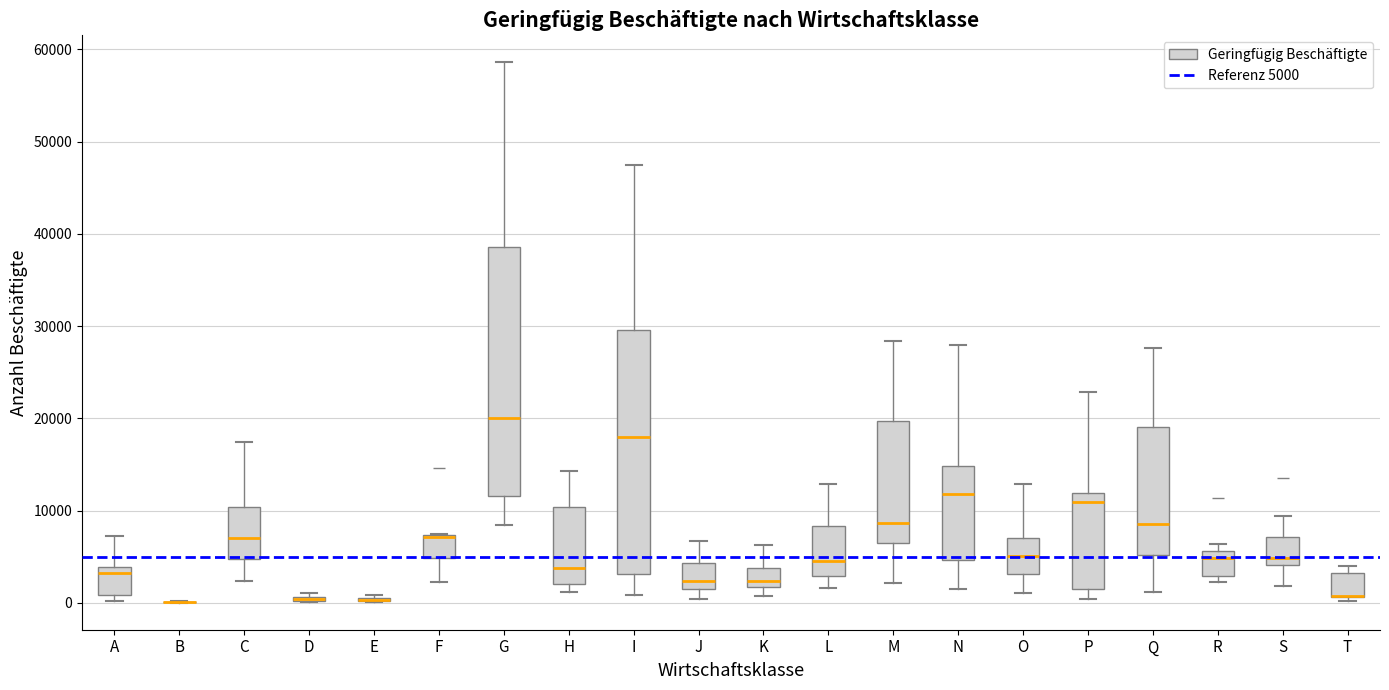

Reading left to right, transcribe this box plot: for each box, give where its median line is, the range the box spans, and where its two whiskers end, as read against the y-axis. The values are not printed on the chart, so give them approximately, as read against the axis.

A: median 3000, box 1000 to 4000, whiskers 0 to 7000
B: box collapsed to a line at 0, whiskers 0 to 0
C: median 7000, box 5000 to 10000, whiskers 2000 to 17000
D: box collapsed to a line at 0, whiskers 0 to 1000
E: box collapsed to a line at 0, whiskers 0 to 1000
F: median 7000 (drawn on the box's upper edge), box 5000 to 7000, whiskers 2000 to 8000
G: median 20000, box 12000 to 39000, whiskers 8000 to 59000
H: median 4000, box 2000 to 10000, whiskers 1000 to 14000
I: median 18000, box 3000 to 30000, whiskers 1000 to 48000
J: median 2000 (just above the box's lower edge), box 2000 to 4000, whiskers 0 to 7000
K: median 2000 (just above the box's lower edge), box 2000 to 4000, whiskers 1000 to 6000
L: median 5000, box 3000 to 8000, whiskers 2000 to 13000
M: median 9000, box 7000 to 20000, whiskers 2000 to 28000
N: median 12000, box 5000 to 15000, whiskers 2000 to 28000
O: median 5000, box 3000 to 7000, whiskers 1000 to 13000
P: median 11000, box 1000 to 12000, whiskers 0 to 23000
Q: median 9000, box 5000 to 19000, whiskers 1000 to 28000
R: median 5000, box 3000 to 6000, whiskers 2000 to 6000 (just above the box's upper edge)
S: median 5000, box 4000 to 7000, whiskers 2000 to 9000
T: median 1000 (drawn on the box's lower edge), box 1000 to 3000, whiskers 0 to 4000